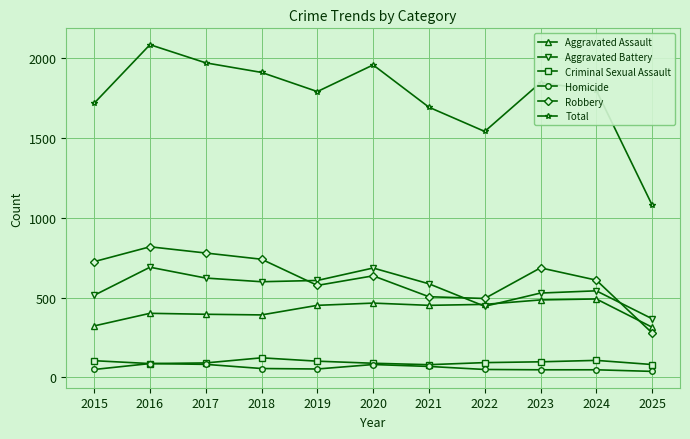

At which category is the sum across all series the highest?

2016